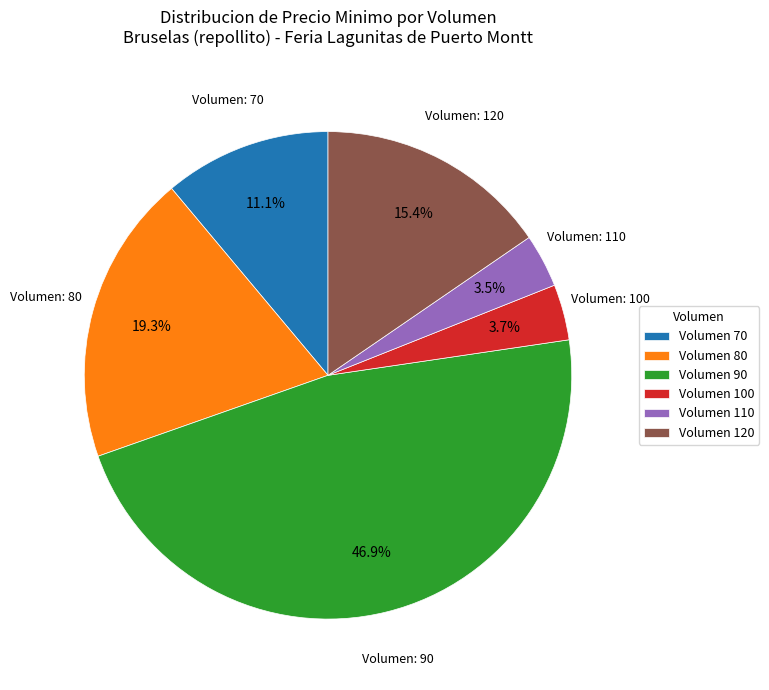

What percentage is NOT represented by Volumen 120?

84.6%